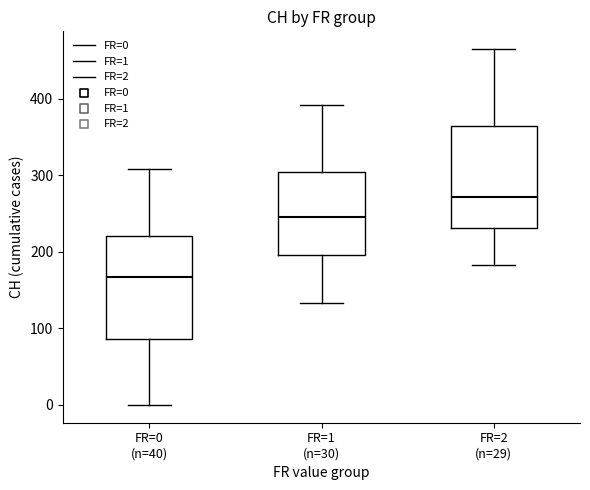

Where is the lower edge of the box for FR=2 (n=29) on the y-axis? The values are not printed on the chart, so give them approximately, as read against the axis.

230